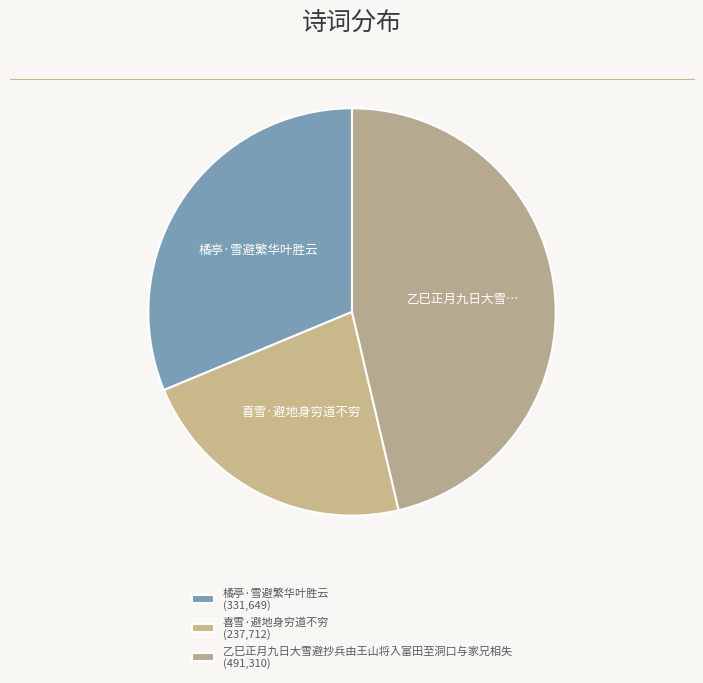

Is it true that 乙巳正月九日大雪避抄兵由王山将入富田至洞口与家兄相失 is 33% of the pie?

False